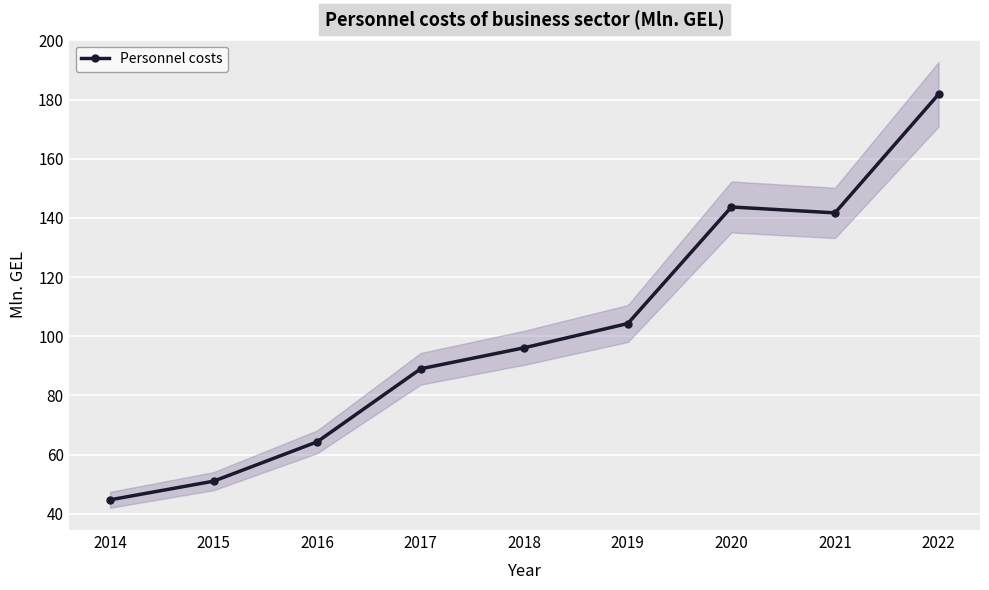

Reading left to right, list all the values displayed in this chart.

2014=44.7	2015=51.0	2016=64.3	2017=89.0	2018=96.1	2019=104.3	2020=143.7	2021=141.7	2022=181.8